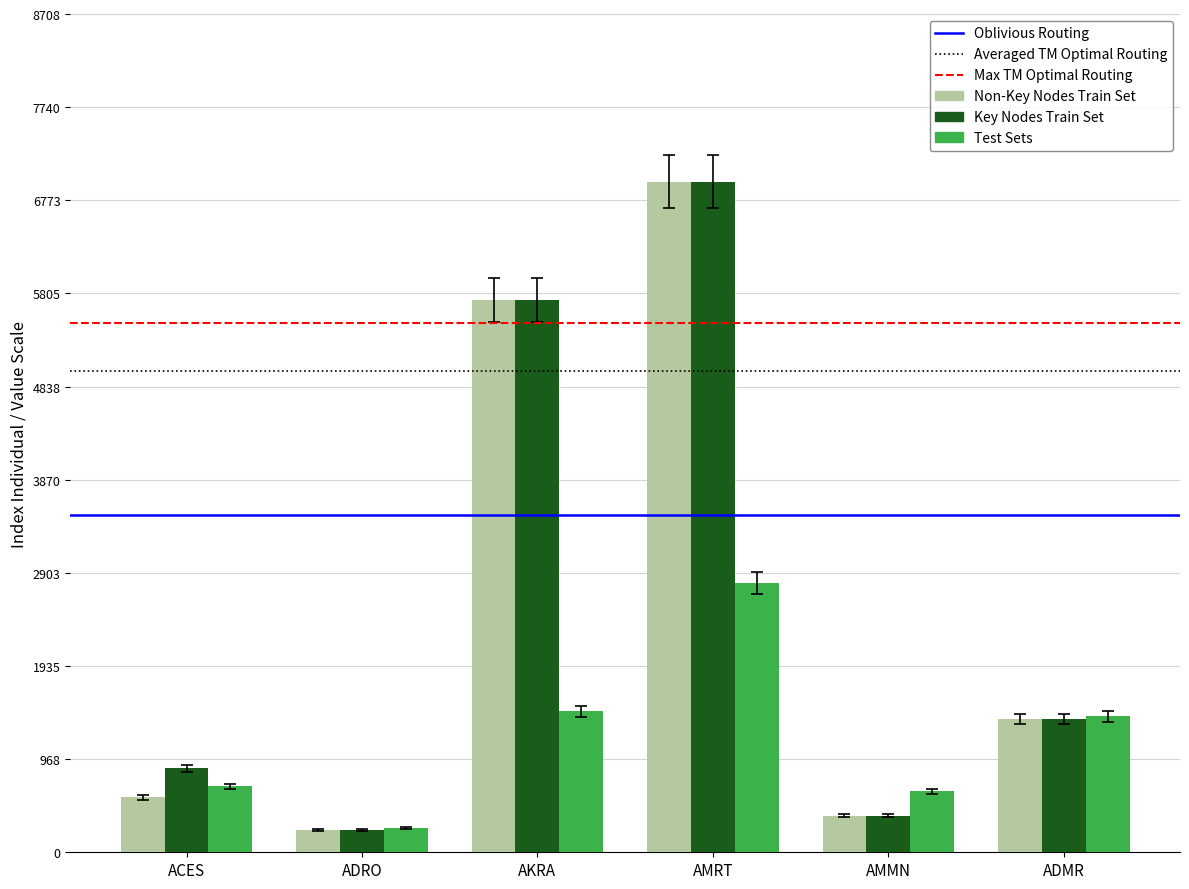

Between AKRA and AMRT, which series saw the biggest shift?

Test Sets